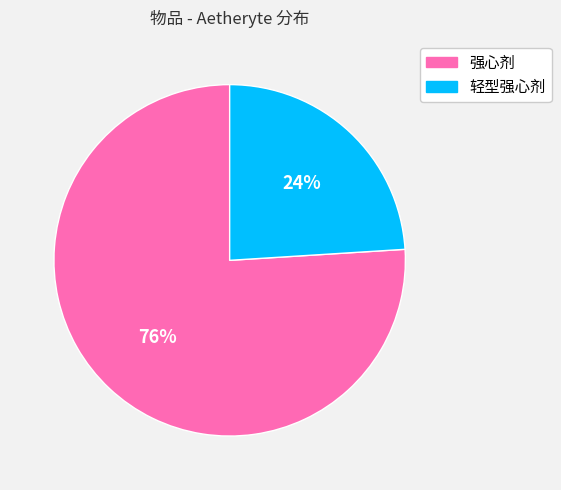

How many slices are in this pie chart?

2